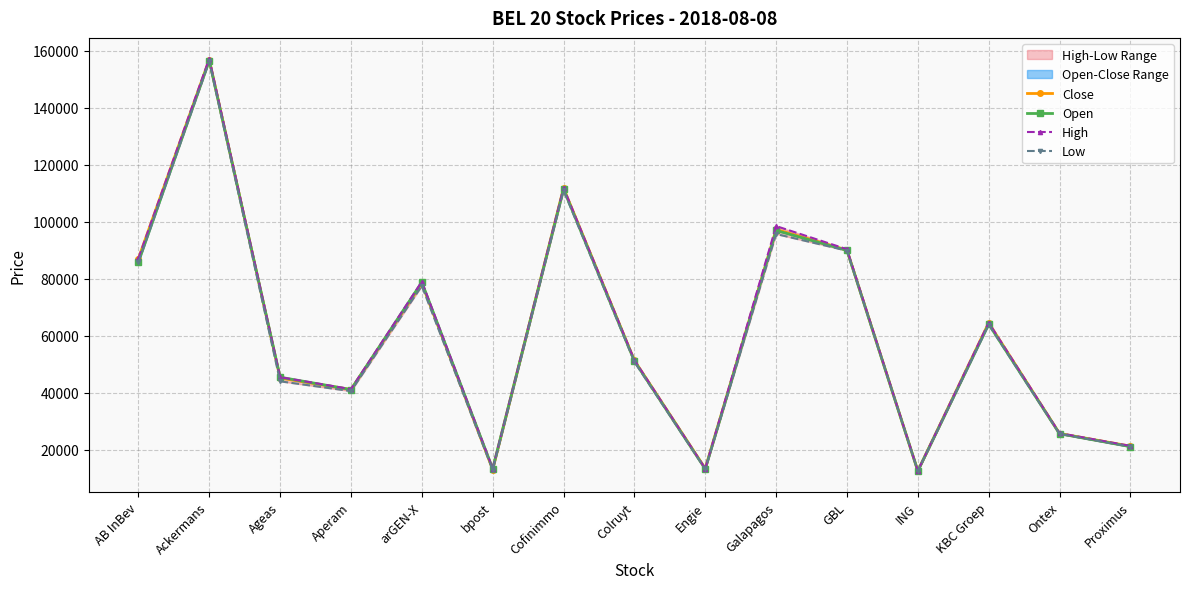

How many data points in Low are less than 50900?

7